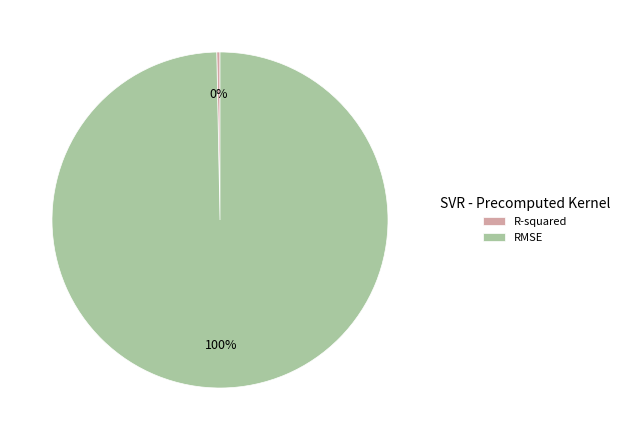

What percentage is the RMSE slice, to the nearest percent?

100%